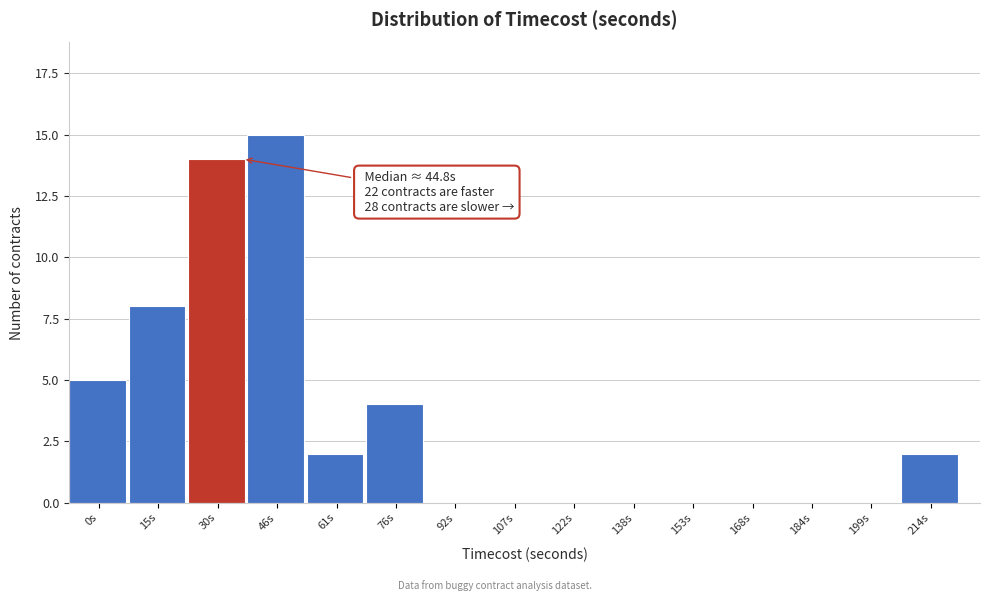

Reading left to right, transcribe all the data shown in this chart.

0s=5	15s=8	30s=14	46s=15	61s=2	76s=4	92s=0	107s=0	122s=0	138s=0	153s=0	168s=0	184s=0	199s=0	214s=2